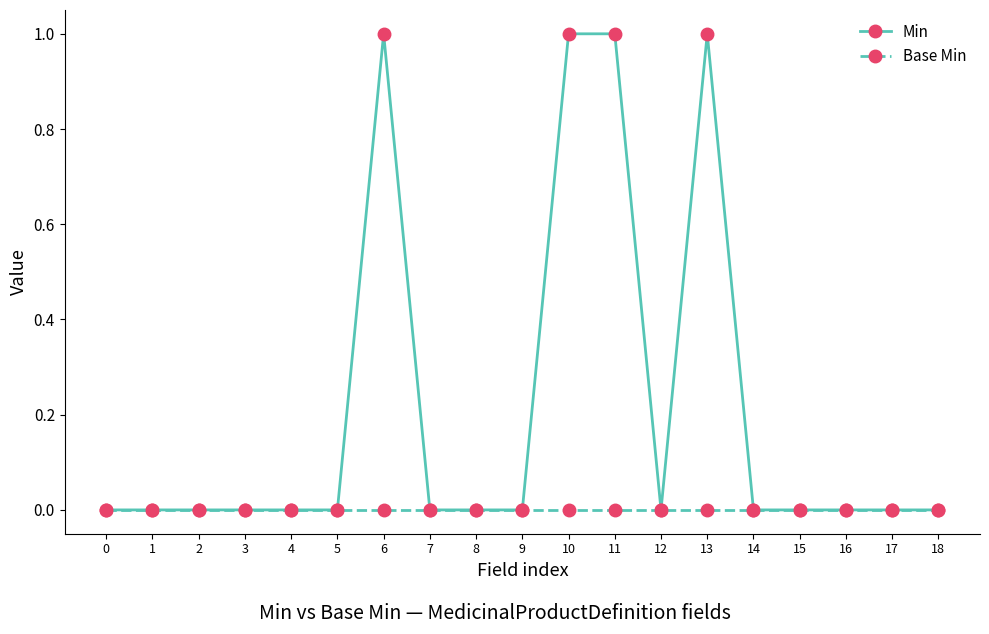

True or false: Min has more than 1 interior local peaks.

True